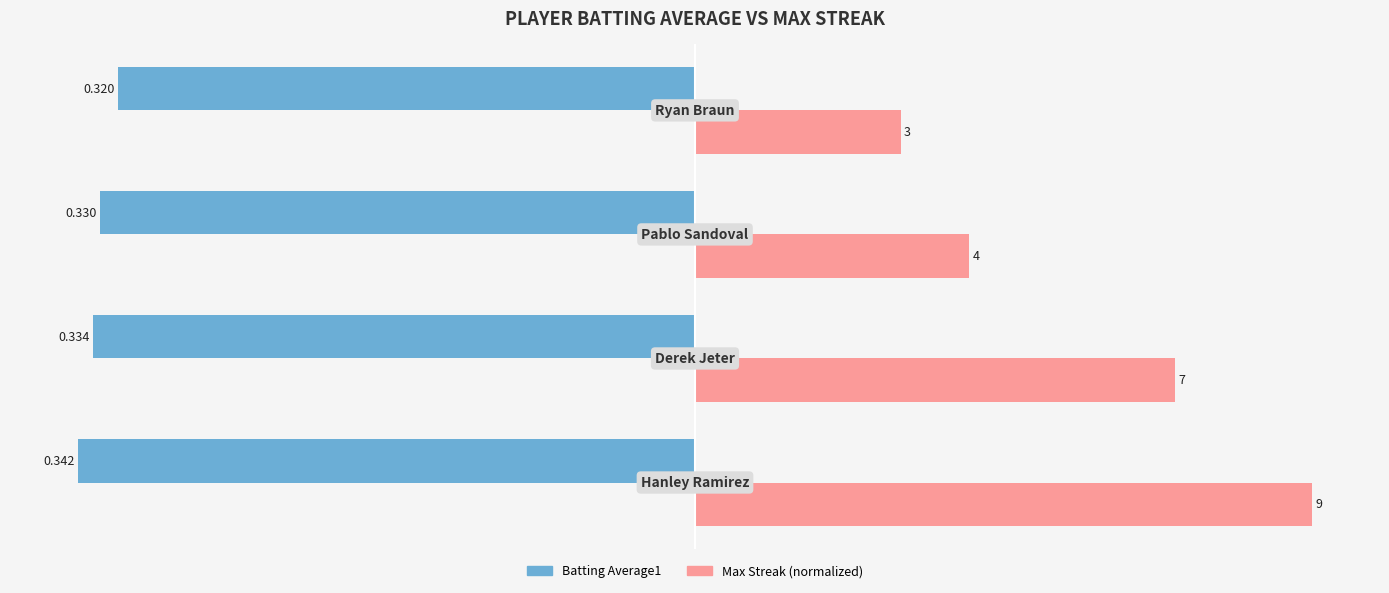

Which series has the widest spread of values?

Max Streak (normalized)